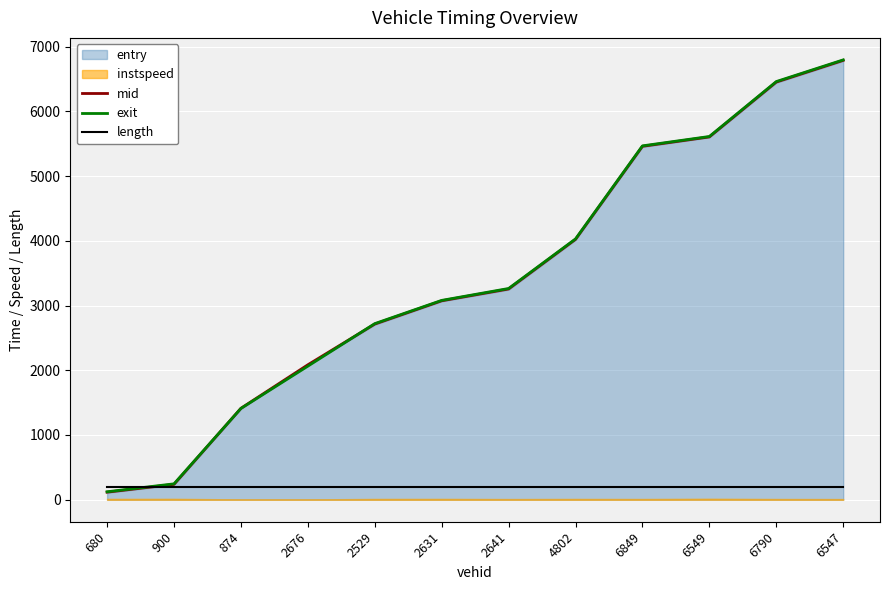

At which label does exit first exceed 3262?

2641